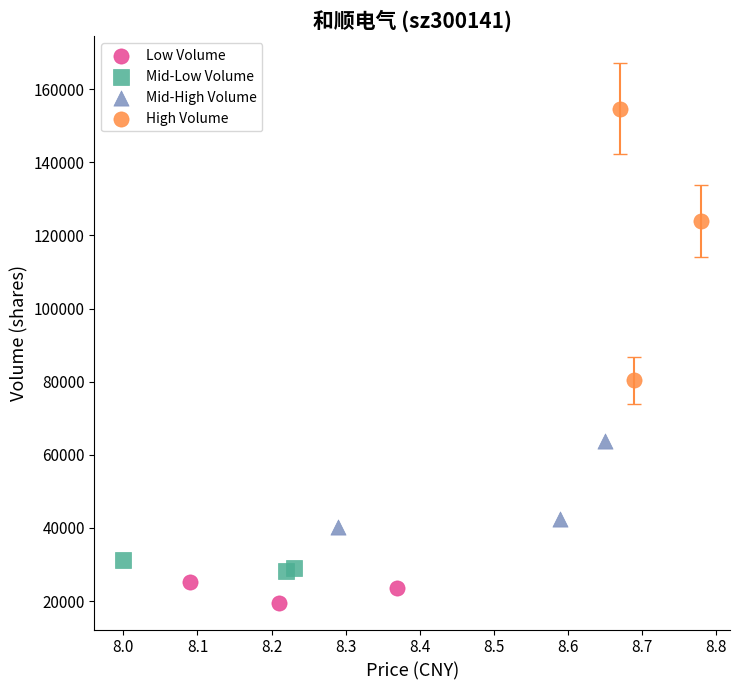

Which series has the widest spread of Y values?

High Volume